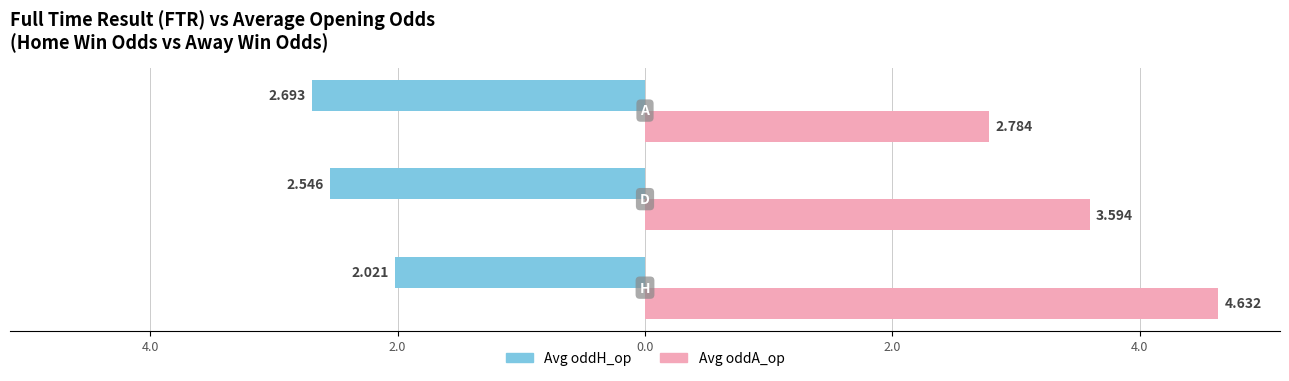

What is the sum of all Avg oddH_op values?

-7.3